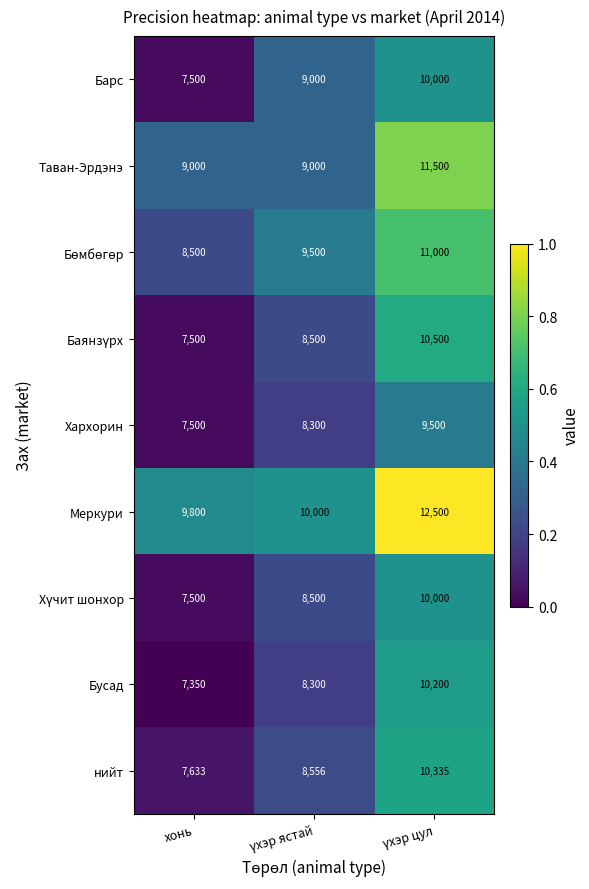

What is the spread (max minus min) of values at хонь?

2450